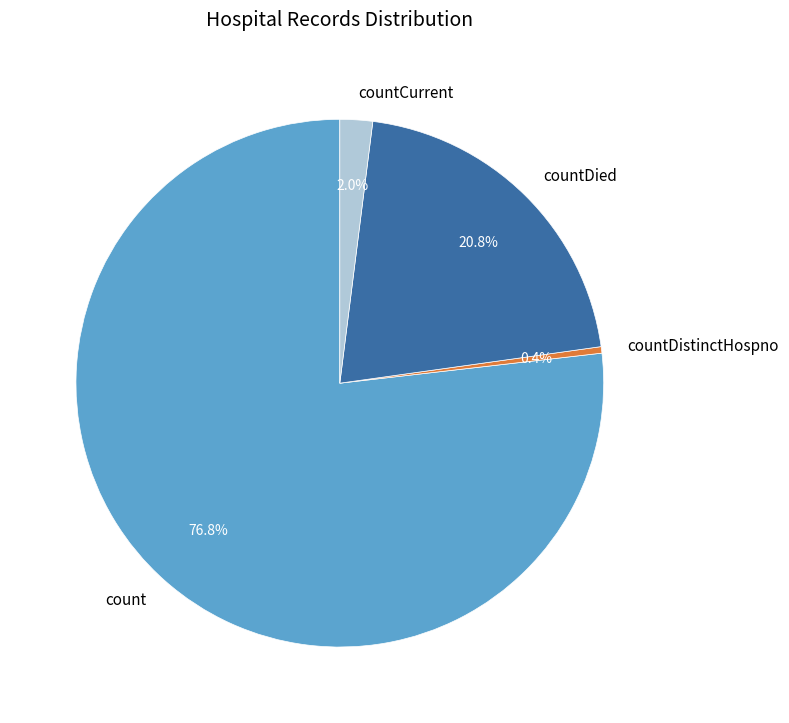

Which slice is the largest?

count